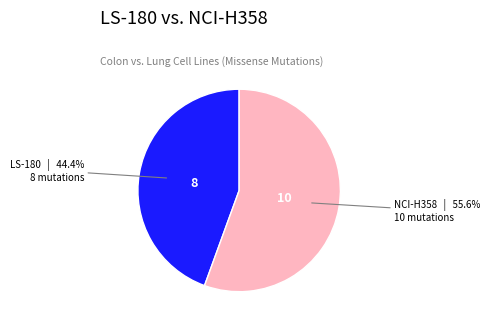

How much of the chart is everything except LS-180?

55.6%